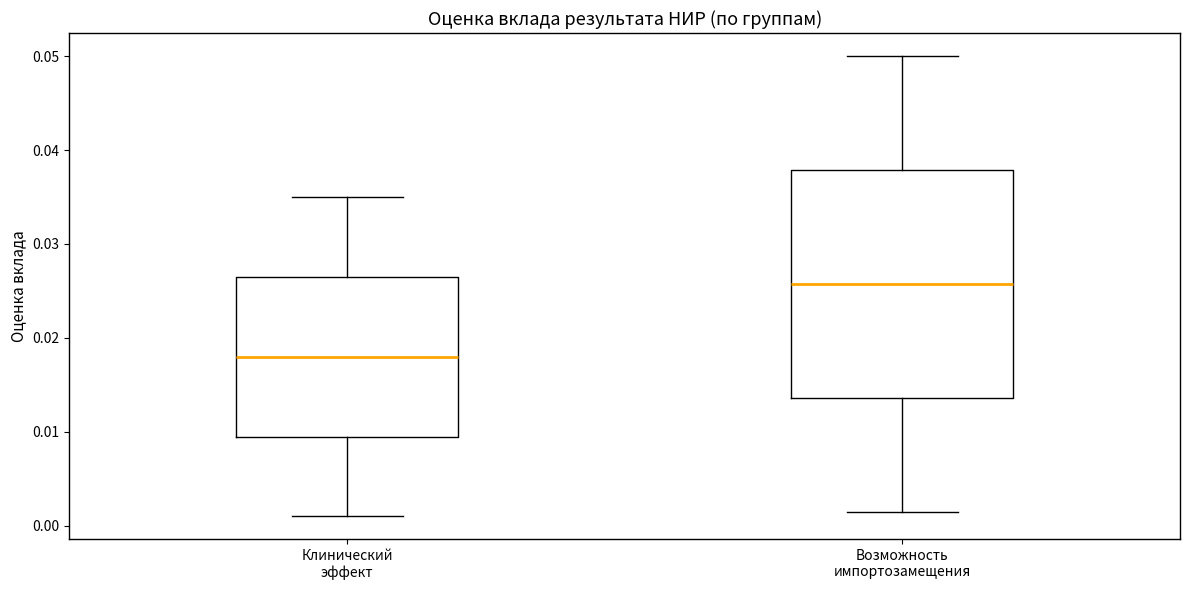

Where is the lower edge of the box for Клинический эффект on the y-axis? The values are not printed on the chart, so give them approximately, as read against the axis.

0.010